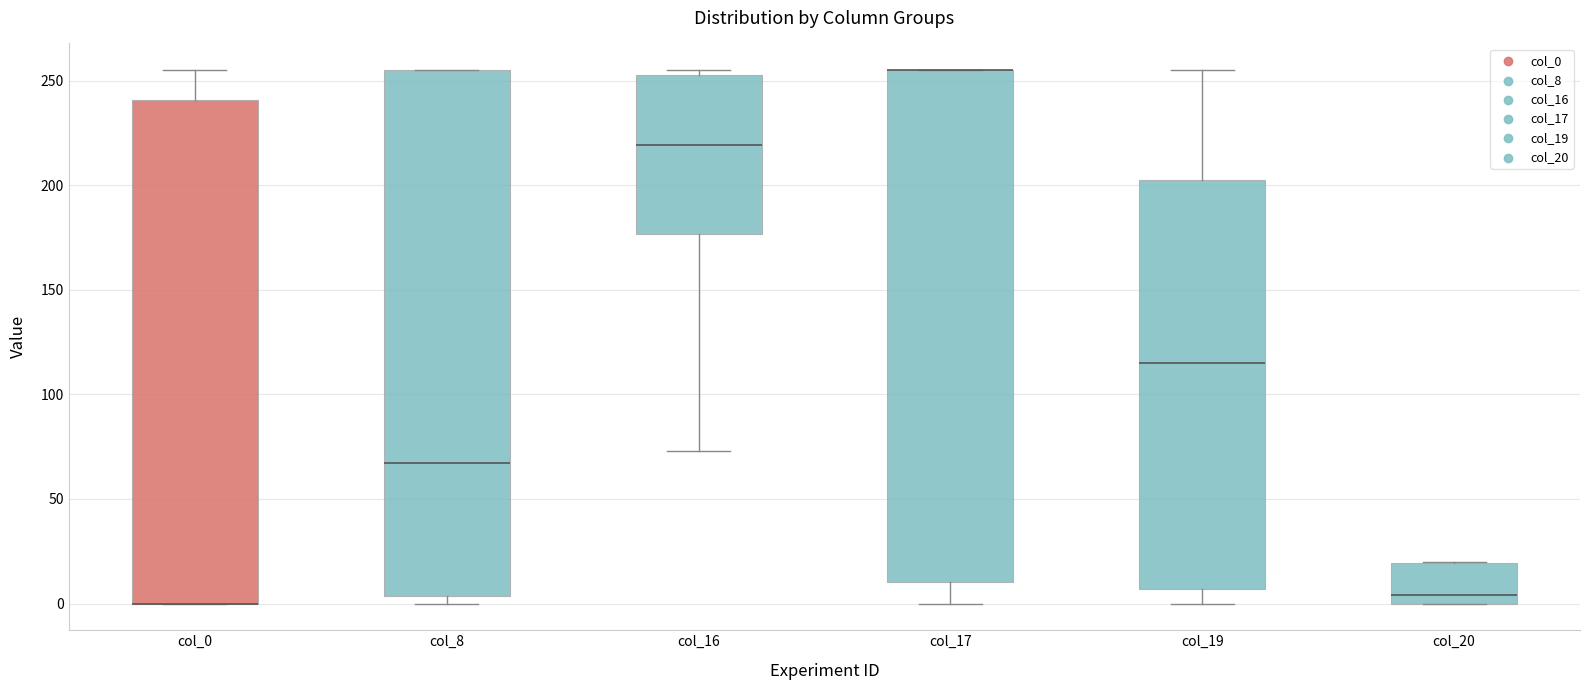

Reading left to right, read every box against the y-axis: the position of its median line, the range the box covers, and the ends of its whiskers. The values are not printed on the chart, so give them approximately, as read against the axis.

col_0: median 0 (drawn on the box's lower edge), box 0 to 240, whiskers 0 to 255
col_8: median 65, box 5 to 255, whiskers 0 to 255
col_16: median 220, box 175 to 255, whiskers 75 to 255 (just above the box's upper edge)
col_17: median 255 (drawn on the box's upper edge), box 10 to 255, whiskers 0 to 255
col_19: median 115, box 5 to 205, whiskers 0 to 255
col_20: median 5, box 0 to 20, whiskers 0 to 20